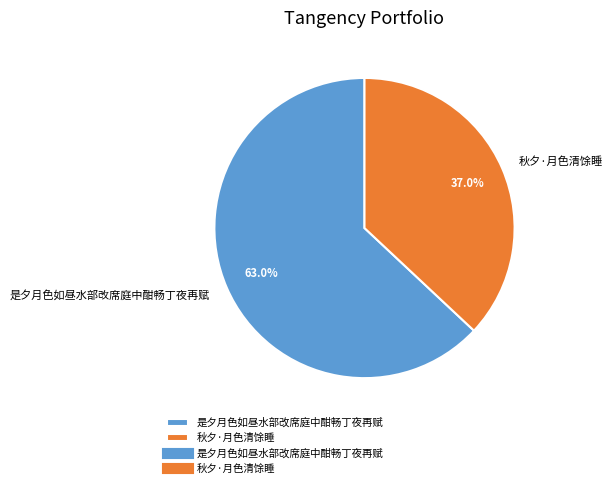

Does any single category account for the majority?

Yes